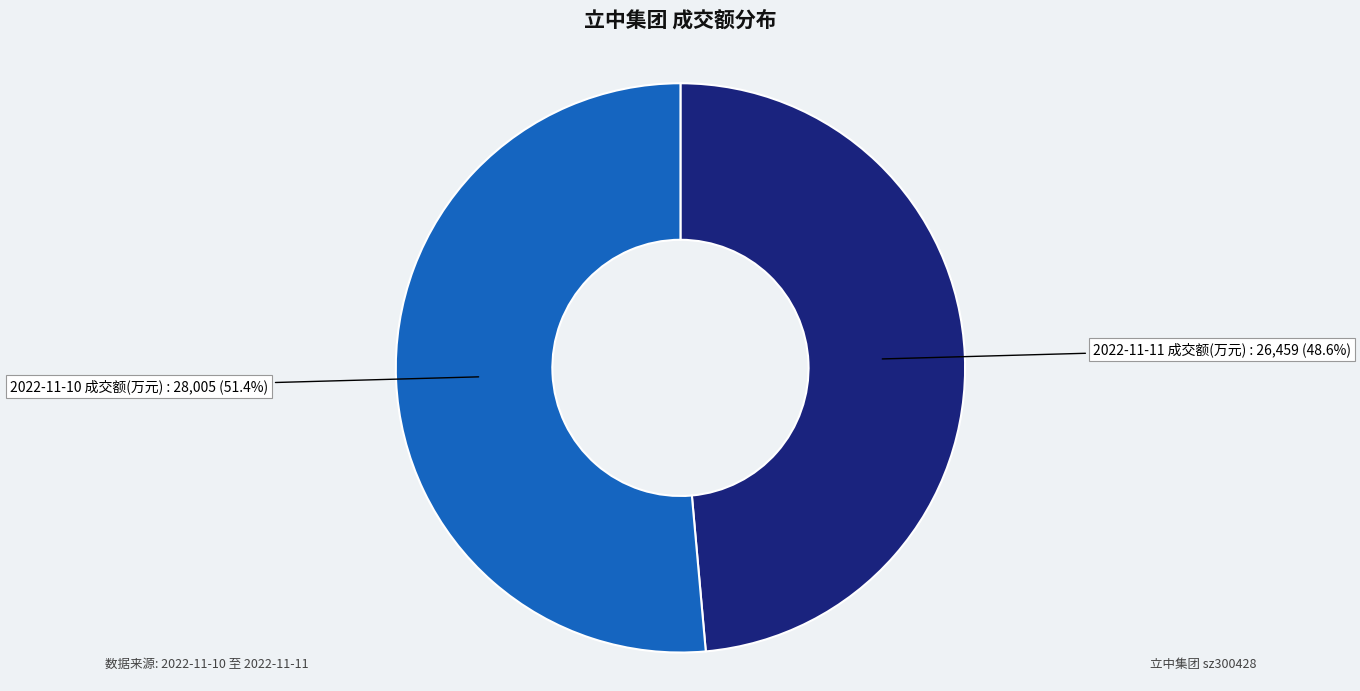

Is there any slice that represents more than half of the pie?

Yes